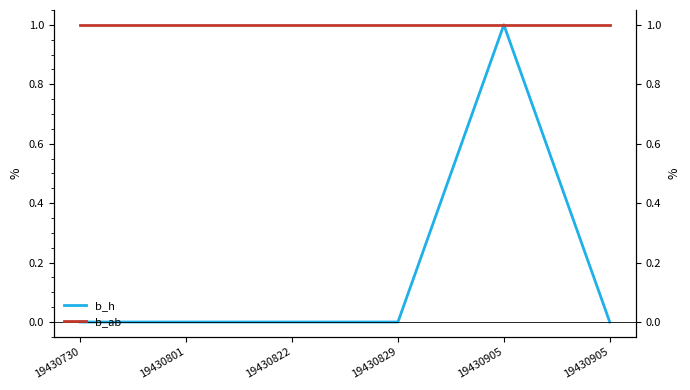

List the labels in order of b_ab value, largest first.

19430730, 19430801, 19430822, 19430829, 19430905, 19430905